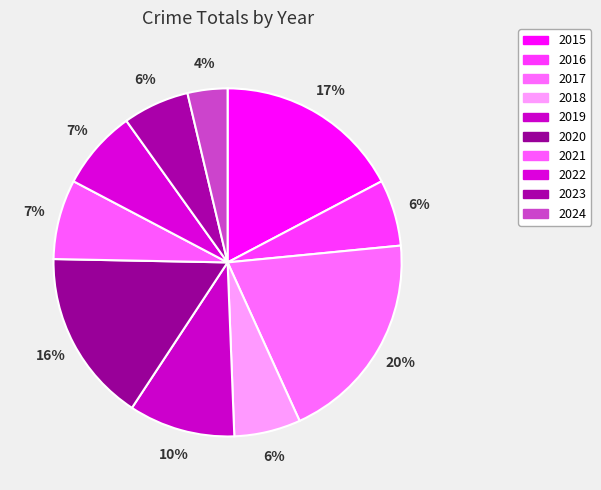

Is there any slice that represents more than half of the pie?

No